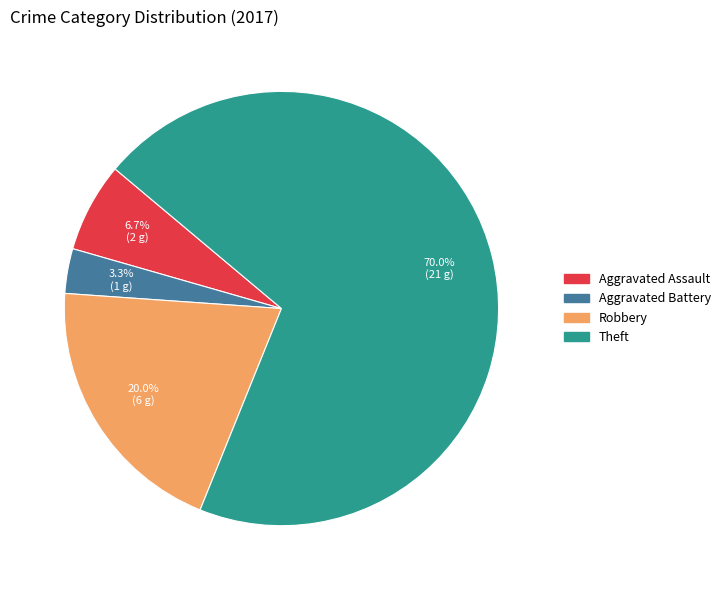

To the nearest percent, what portion does Robbery represent?

20%